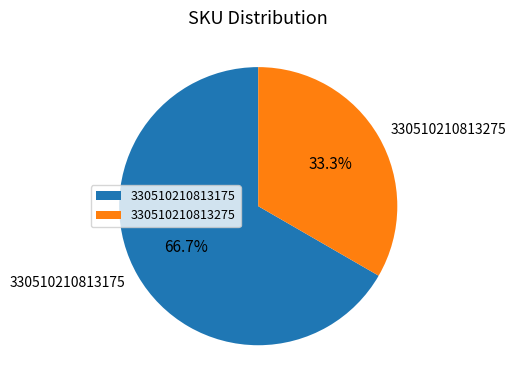

The 330510210813275 slice represents 33% of the pie. True or false?

True